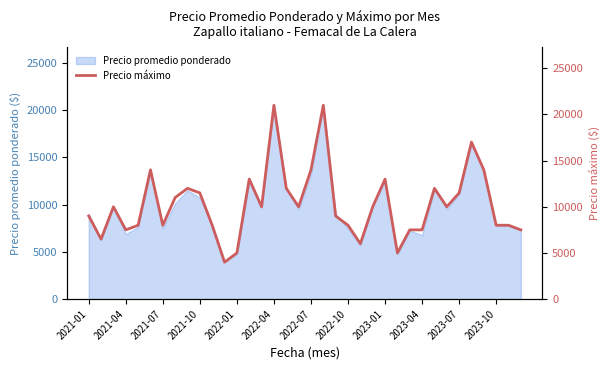

What is the highest value of the Precio promedio ponderado series?

20515